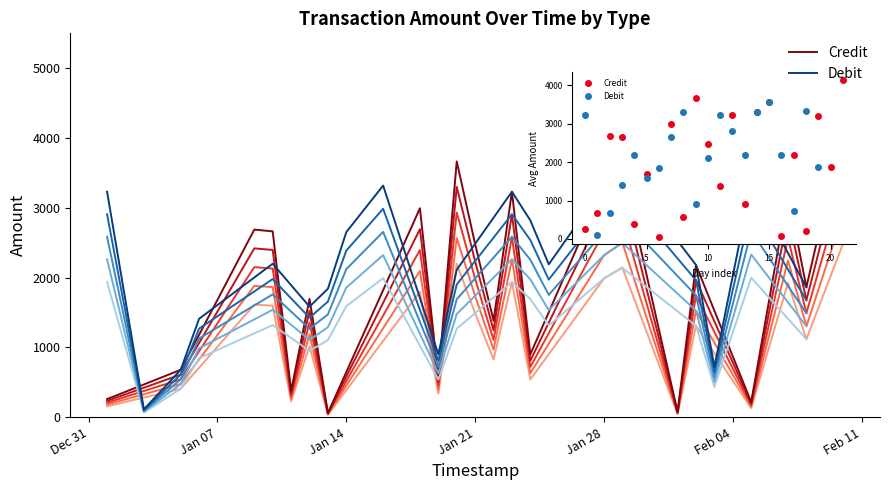

In Debit, how many points are higher than both neighbors (excluding endpoints)?

9